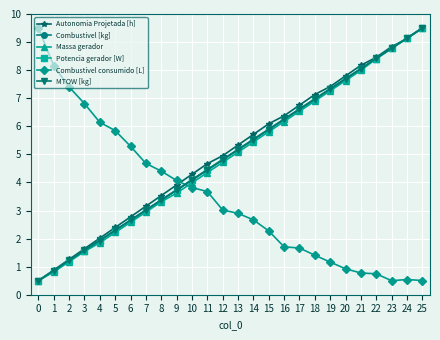

How many categories are shown in the chart?

26